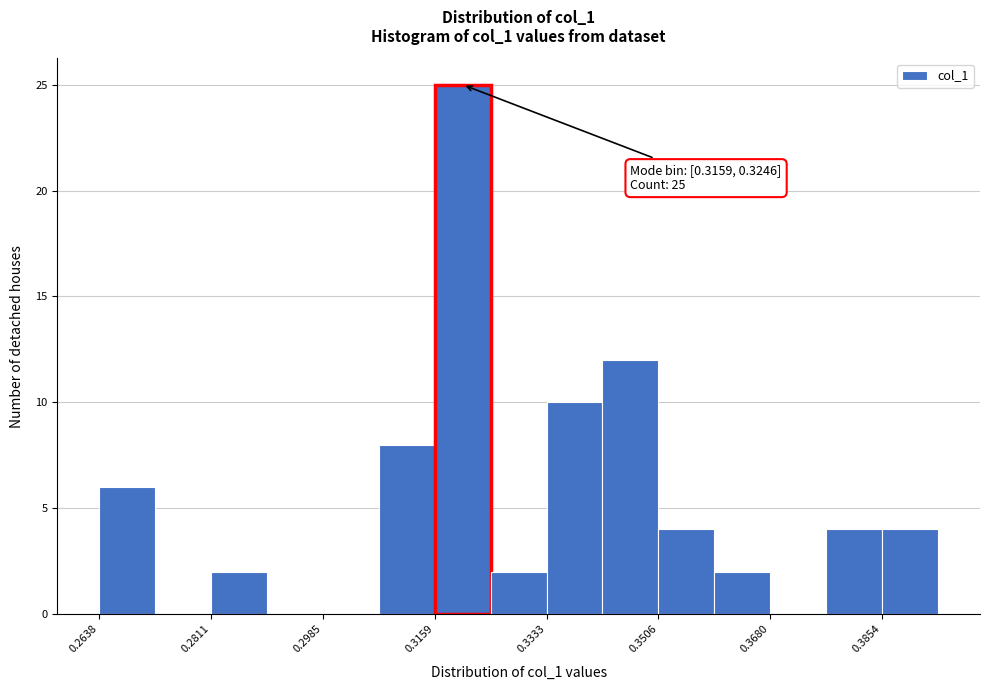

Which range on the x-axis has the tallest bar?

0.316 to 0.324